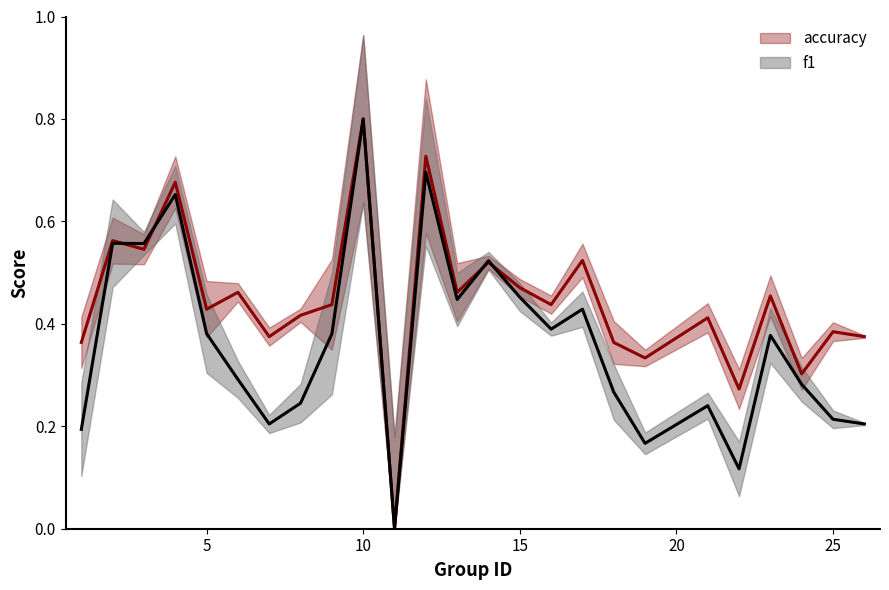

The f1 series shows 0.2 at 8. True or false?

False